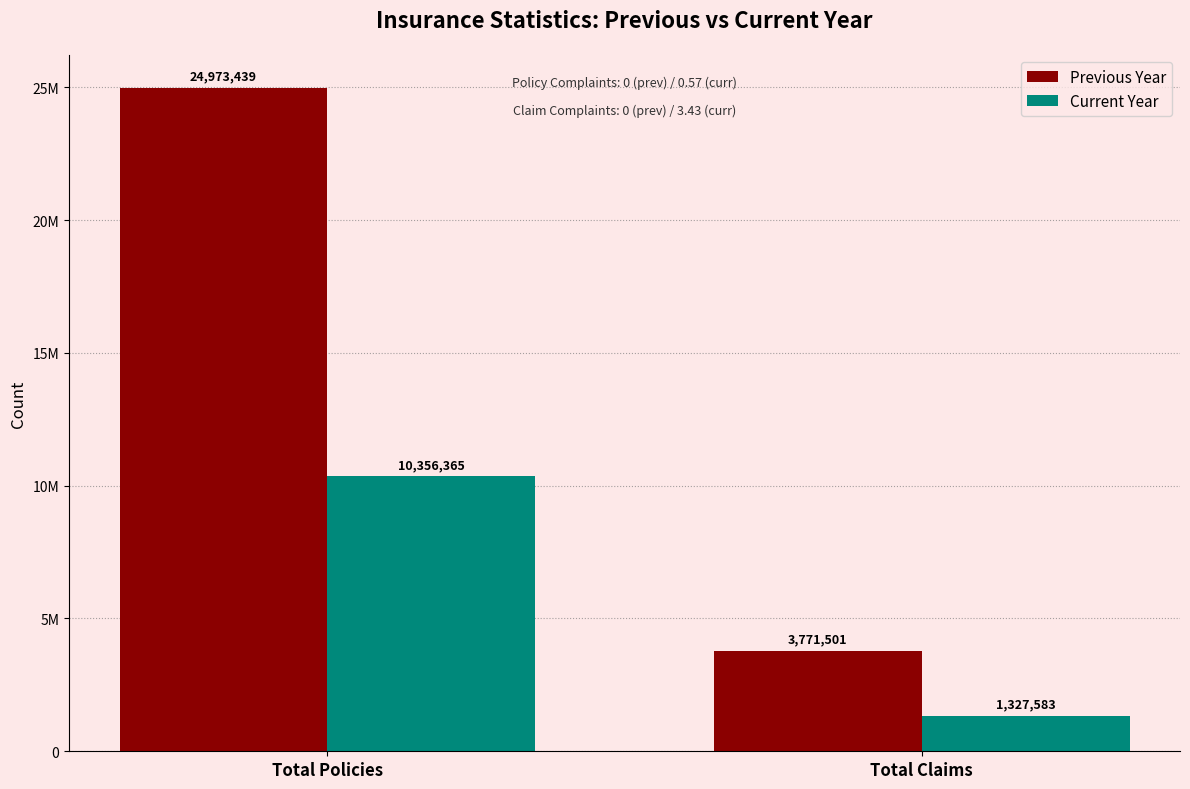

Is the value of Current Year at Total Claims greater than the value of Previous Year at Total Claims?

No